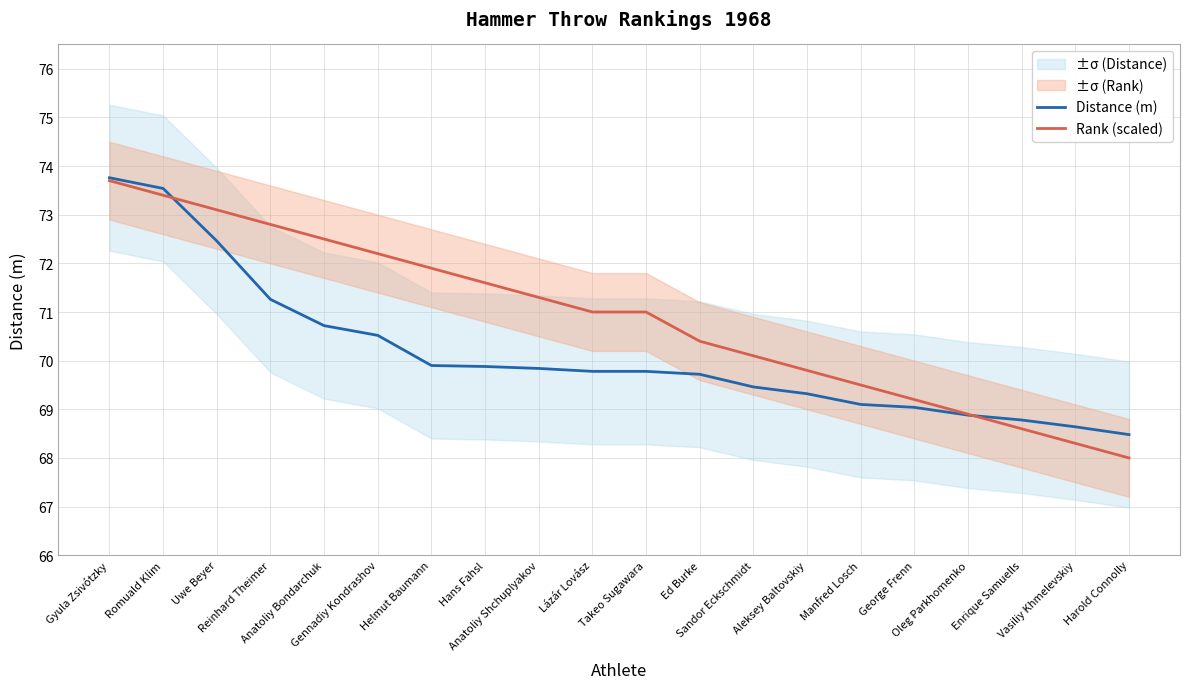

True or false: Distance (m) has a value of 28.5 at Lázár Lovász.

False